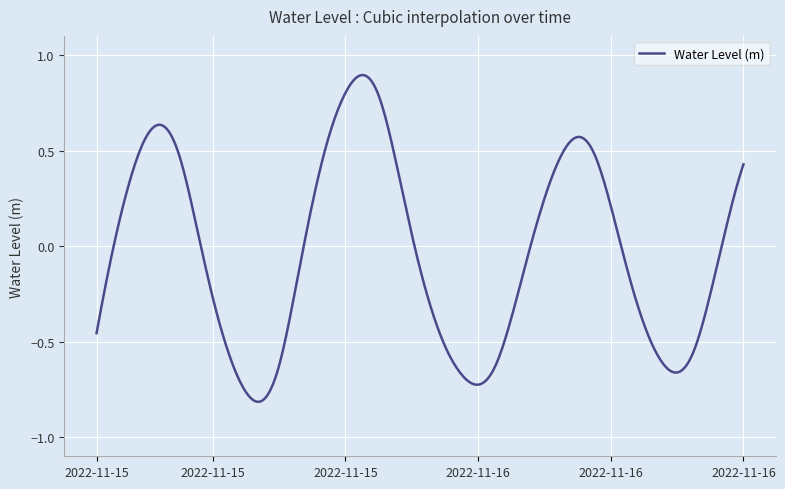

What is the difference between the maximum and minimum values?

1.7